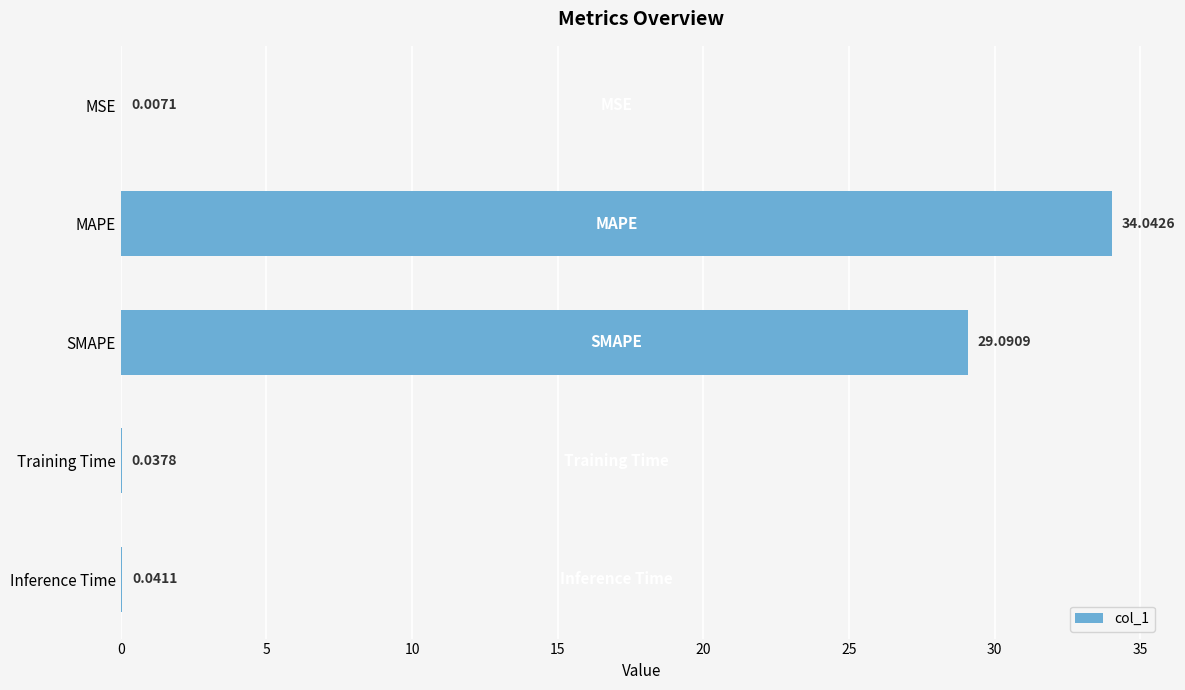

At which label is the value closest to 17?

SMAPE